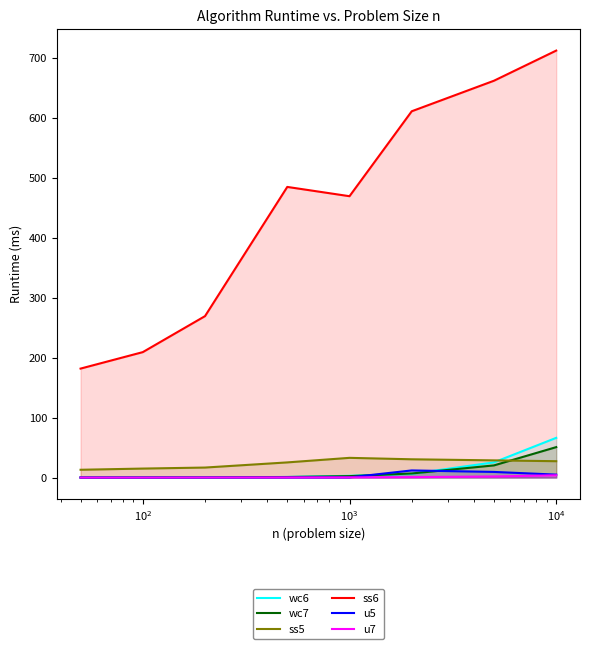

True or false: ss5 and ss6 intersect in this chart.

False